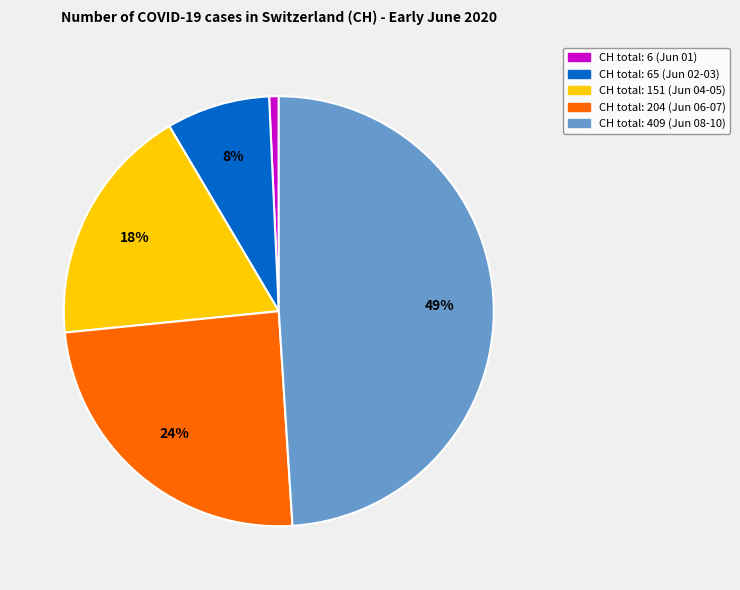

The CH total: 409 (Jun 08-10) slice represents 49% of the pie. True or false?

True